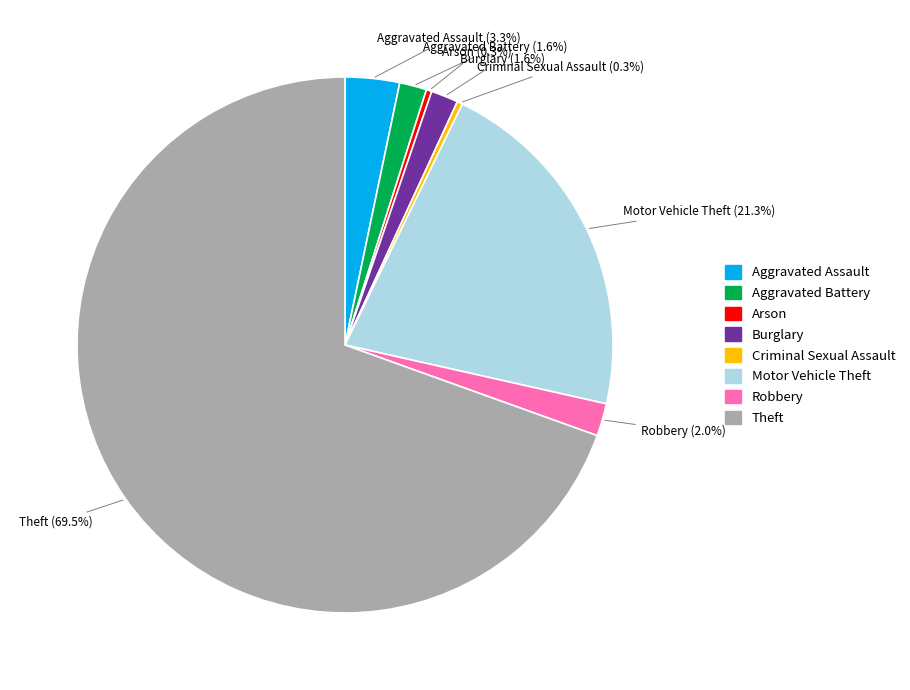

Does Arson account for over 50% of the chart?

No